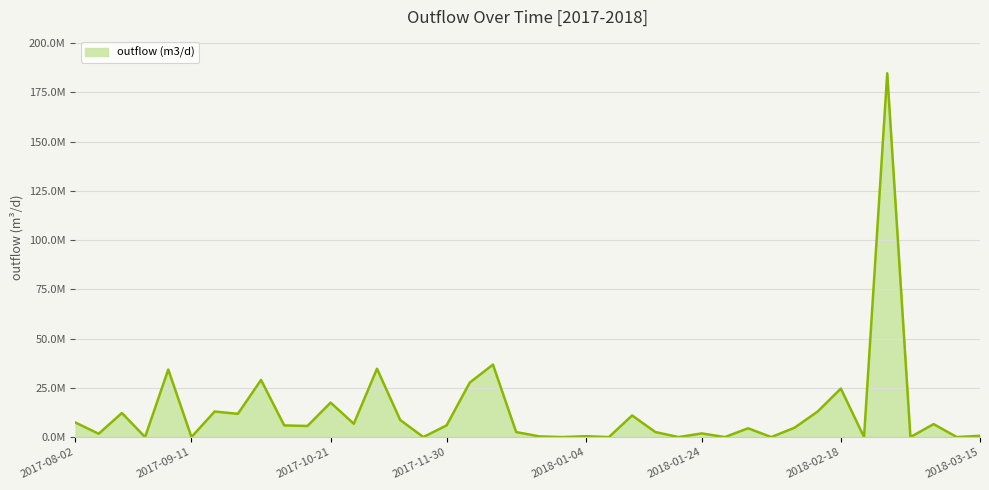

Does the chart have visible grid lines?

Yes